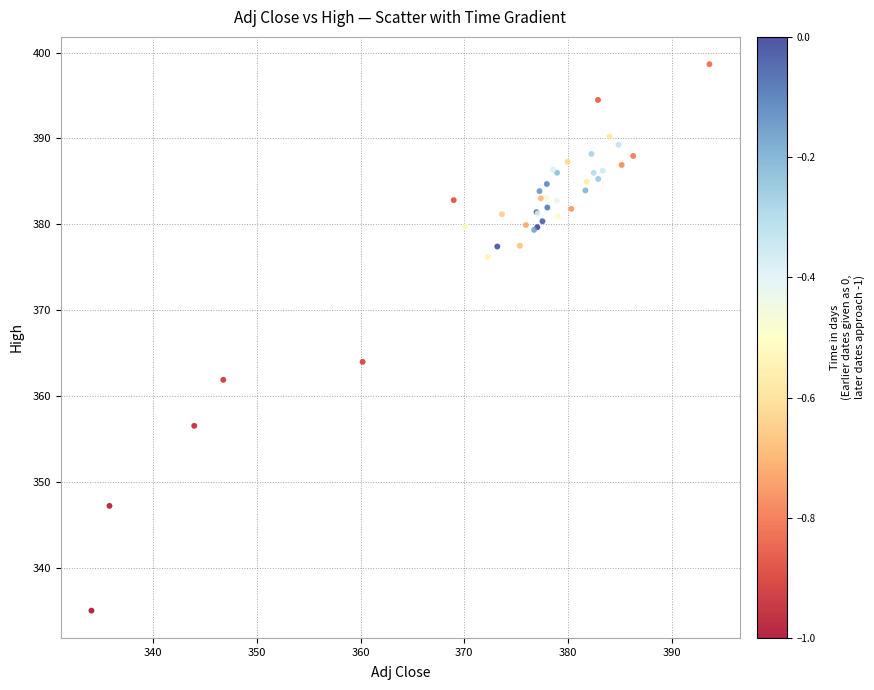

What Y value in the scatter plot is closest to 366?

364.0